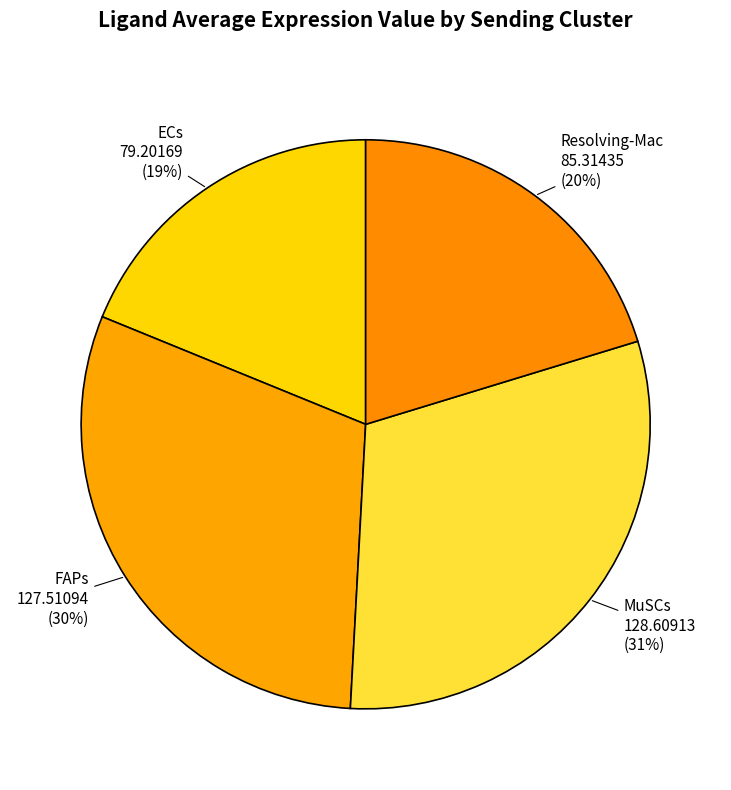

Is the sum of MuSCs and FAPs greater than half?

Yes